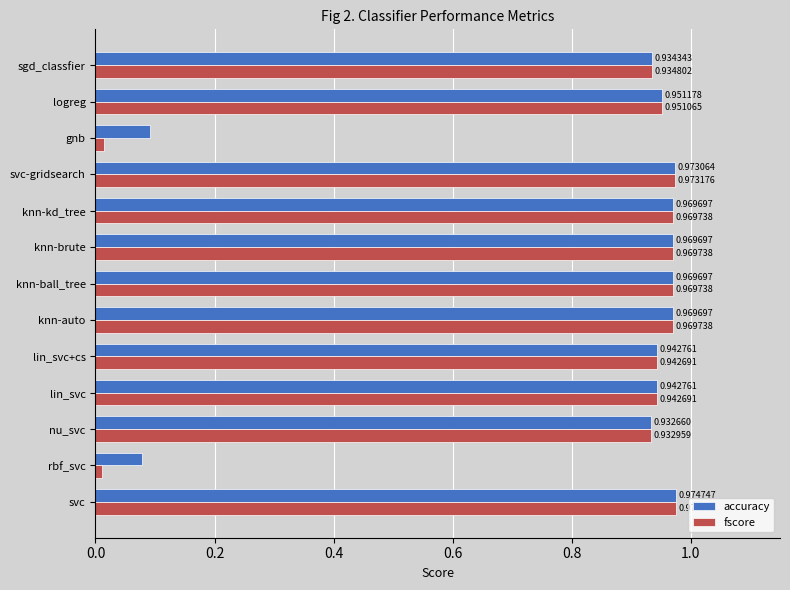

At which category does the chart reach its peak across all series?

svc